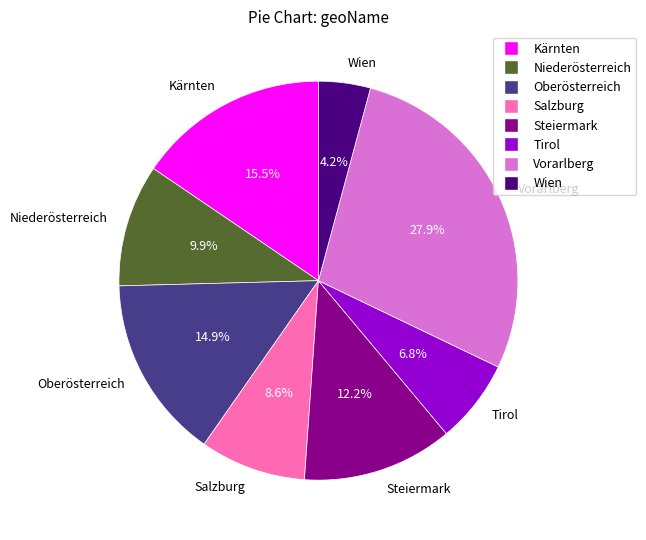

Rank the categories by value from highest to lowest.

Vorarlberg, Kärnten, Oberösterreich, Steiermark, Niederösterreich, Salzburg, Tirol, Wien